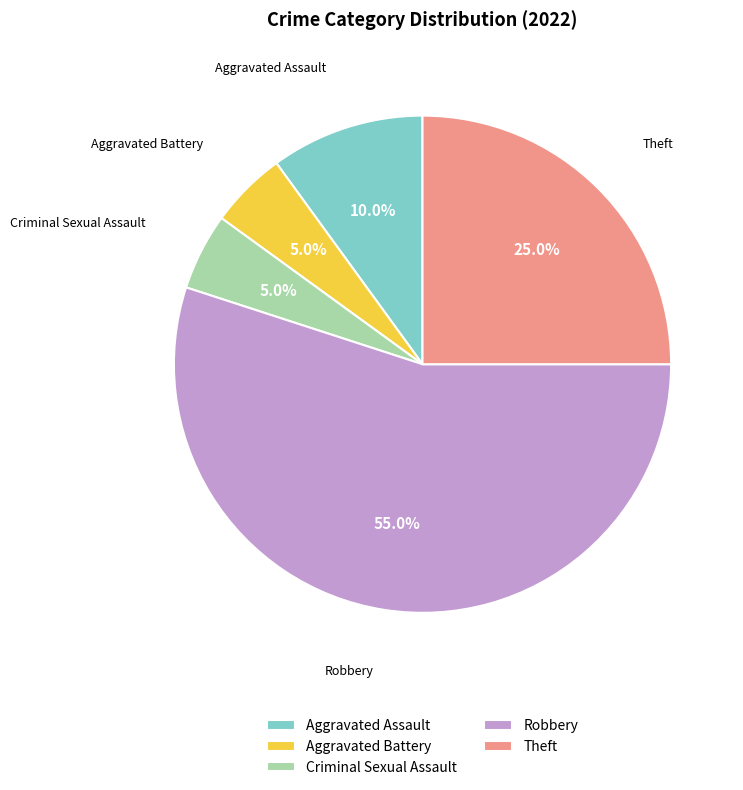

Combined, what portion of the pie is Criminal Sexual Assault and Theft?

30.0%